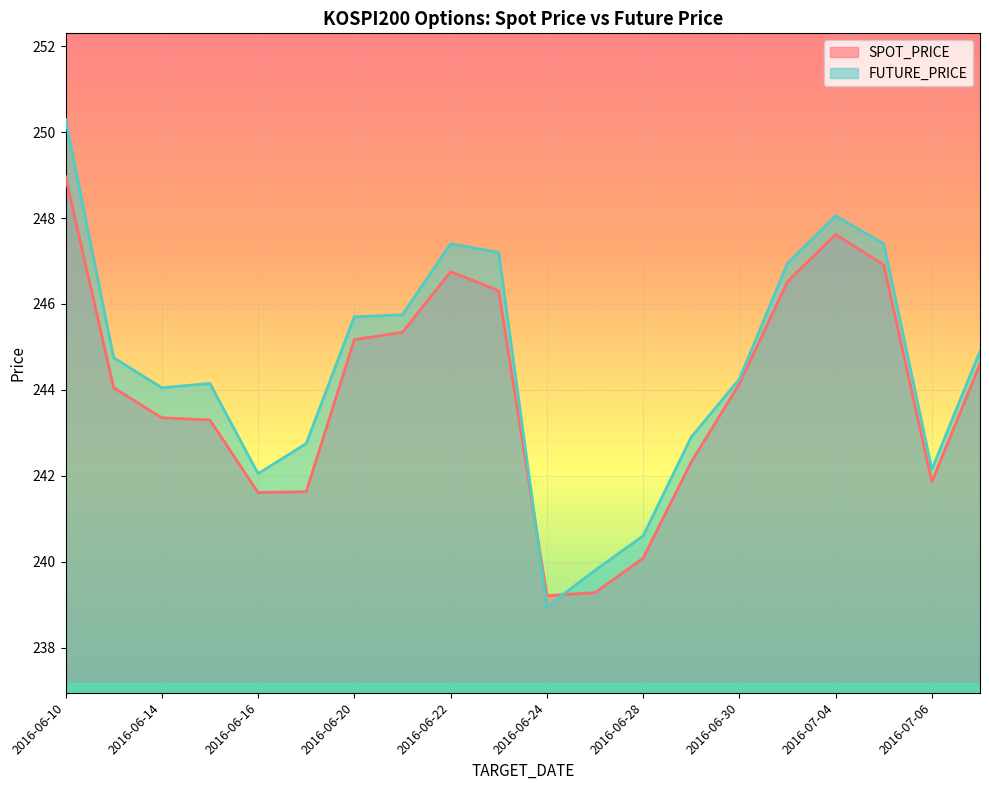

Where is the first local maximum for FUTURE_PRICE?

2016-06-15